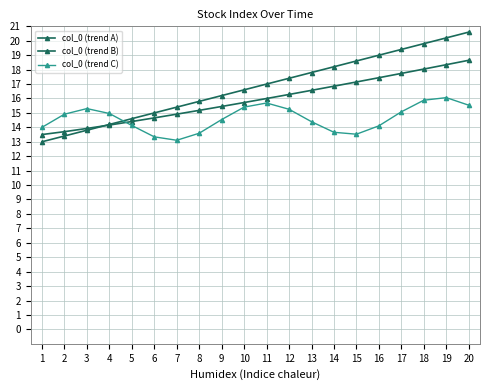

How many categories are shown in the chart?

20